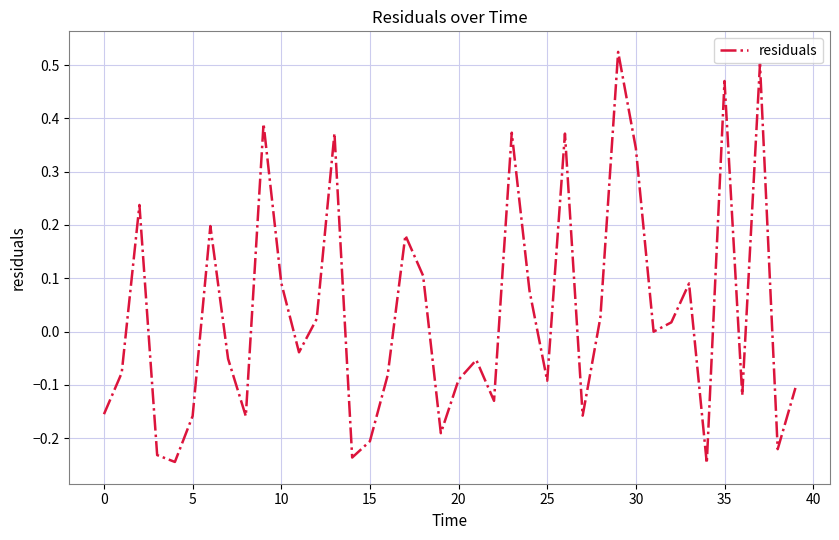

True or false: the data has more than 0 interior local peaks.

True